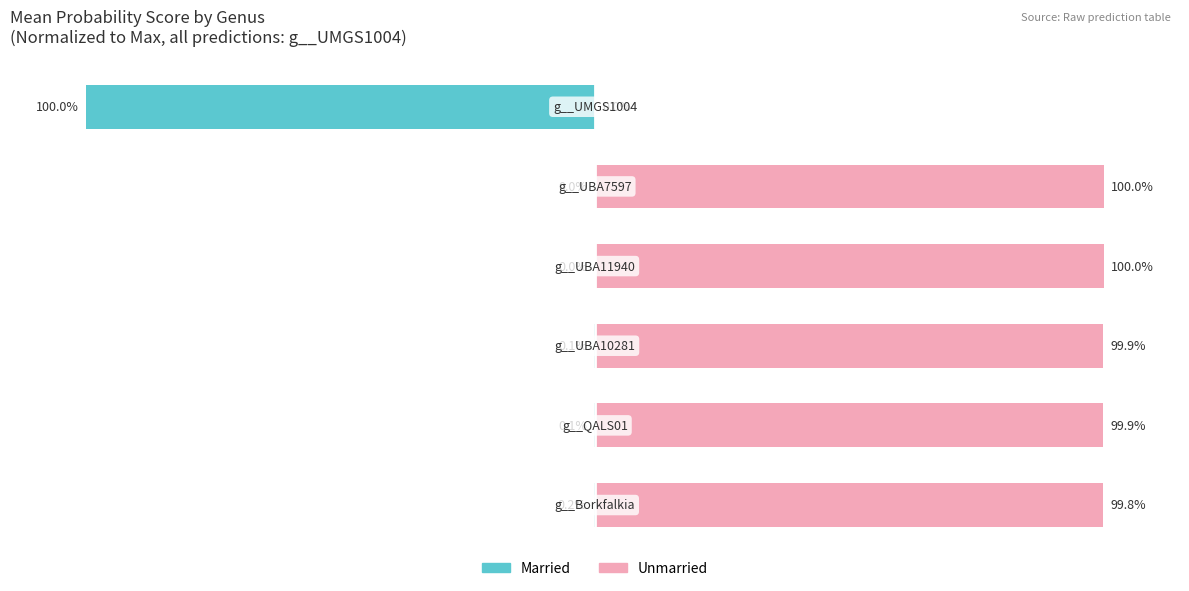

What is the spread (max minus min) of values at 3?

100.0